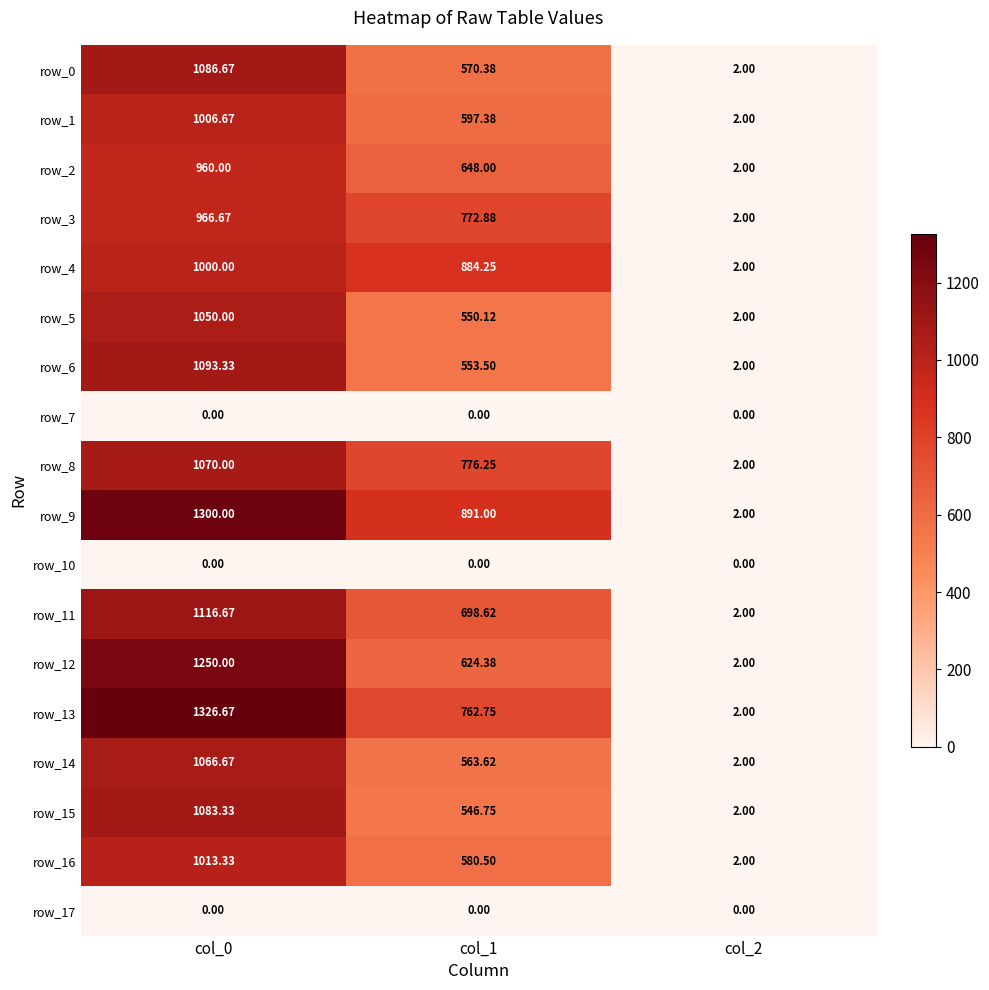

Is the value of row_8 at col_2 greater than the value of row_13 at col_0?

No